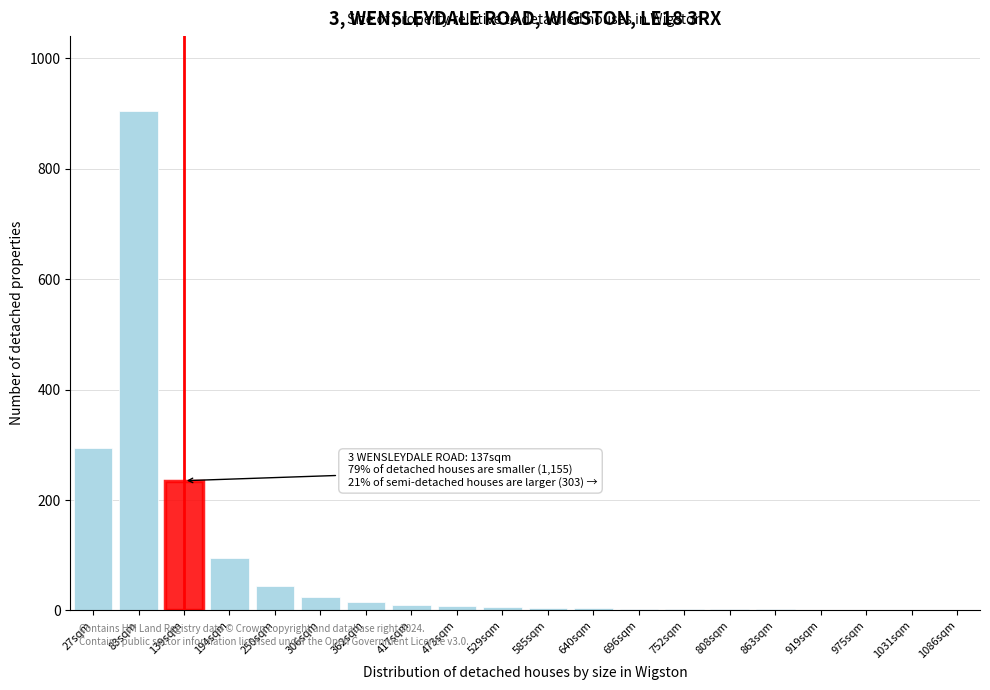

What is the change in value from 194sqm to 306sqm?

-70